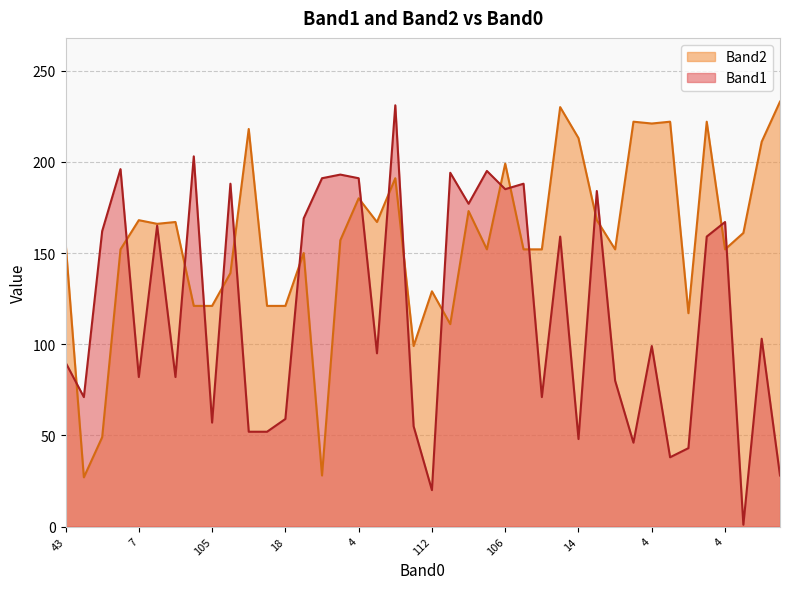

What is the total value across all series at 24?

422